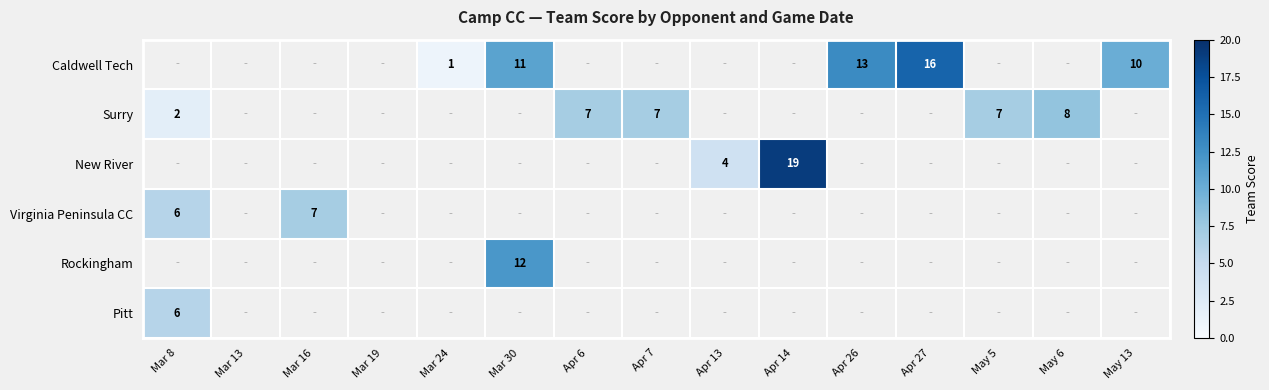

Is it true that Caldwell Tech equals 10 at May 13?

True